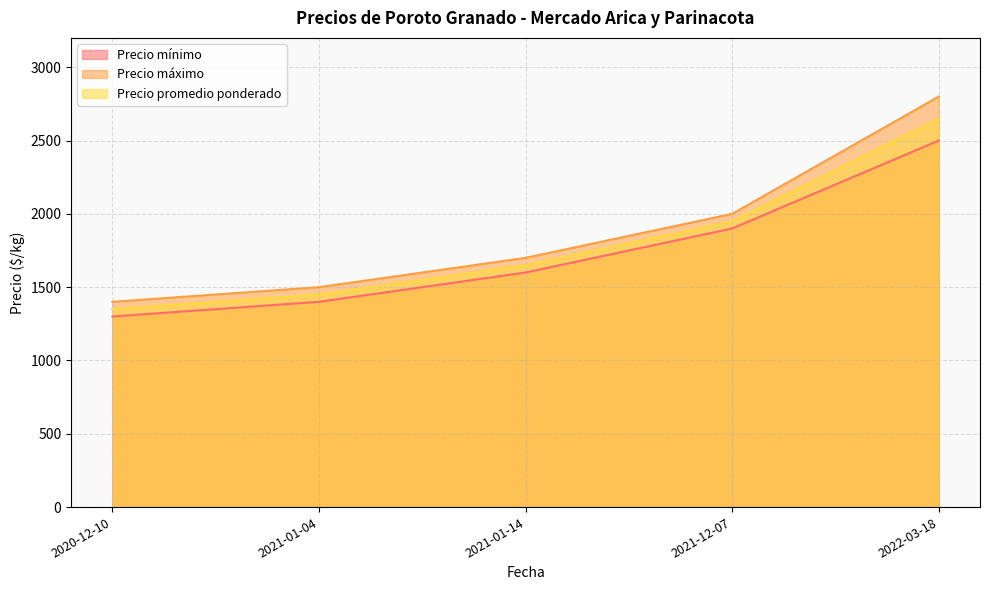

The Precio máximo series shows 1500 at 2021-01-04. True or false?

True